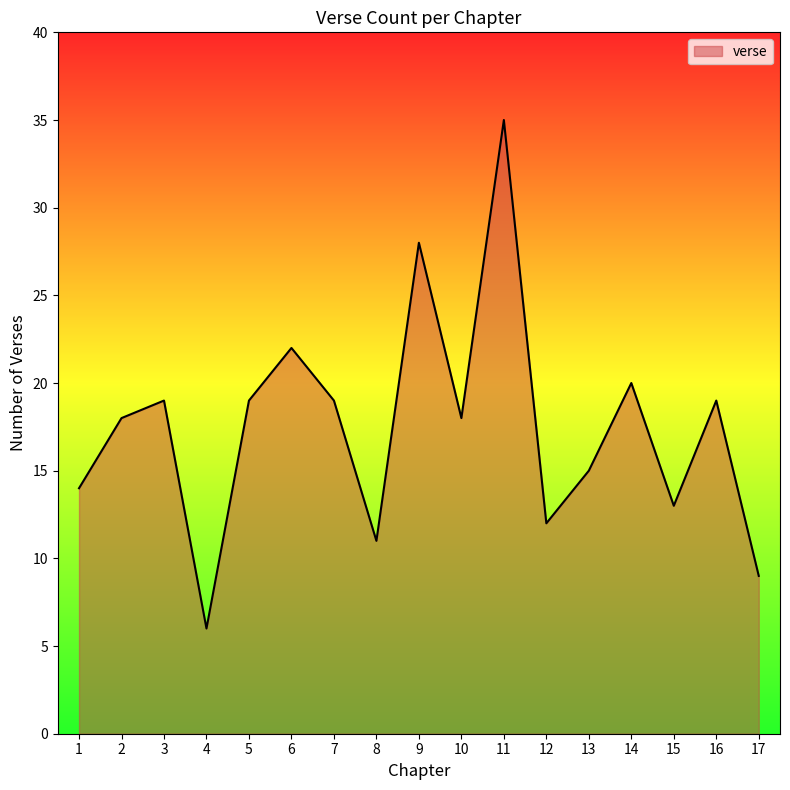

What is the greatest value displayed?

35